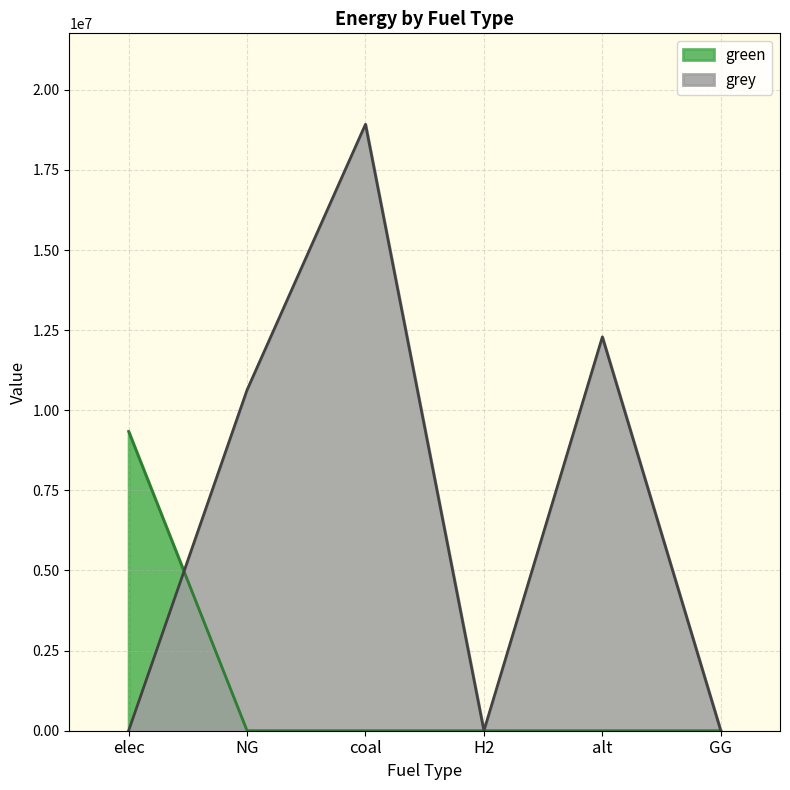

How many times do grey and green cross each other?

1